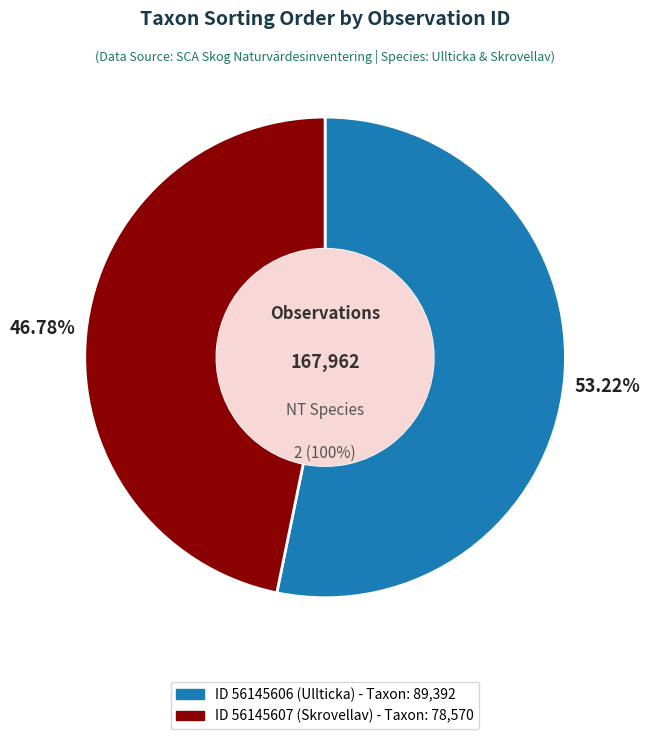

What is the change in value from 56145606 to 56145607?

-10822